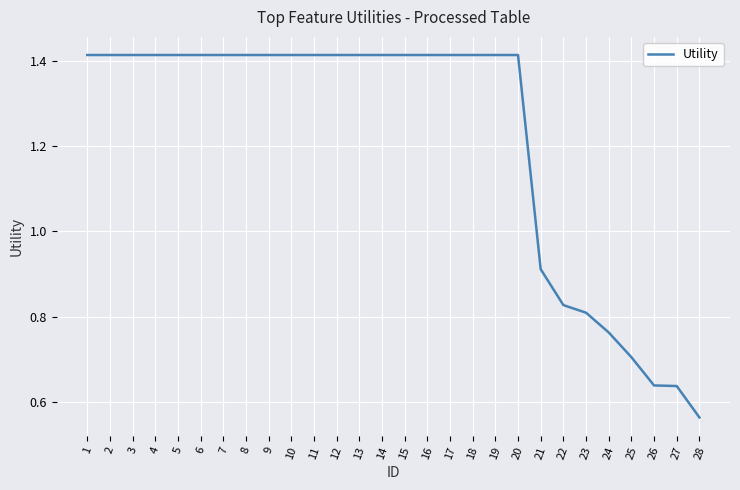

At which category does the chart reach its minimum across all series?

28